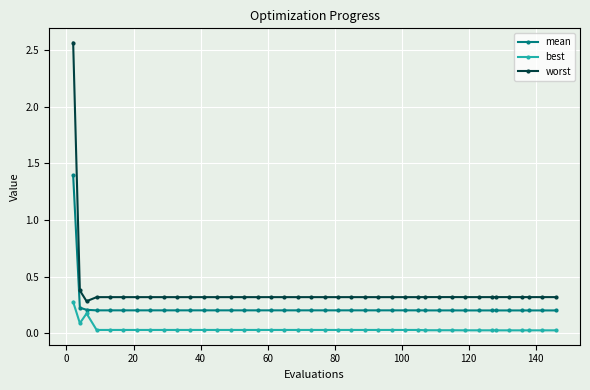

What are all the series names shown in the legend?

mean, best, worst